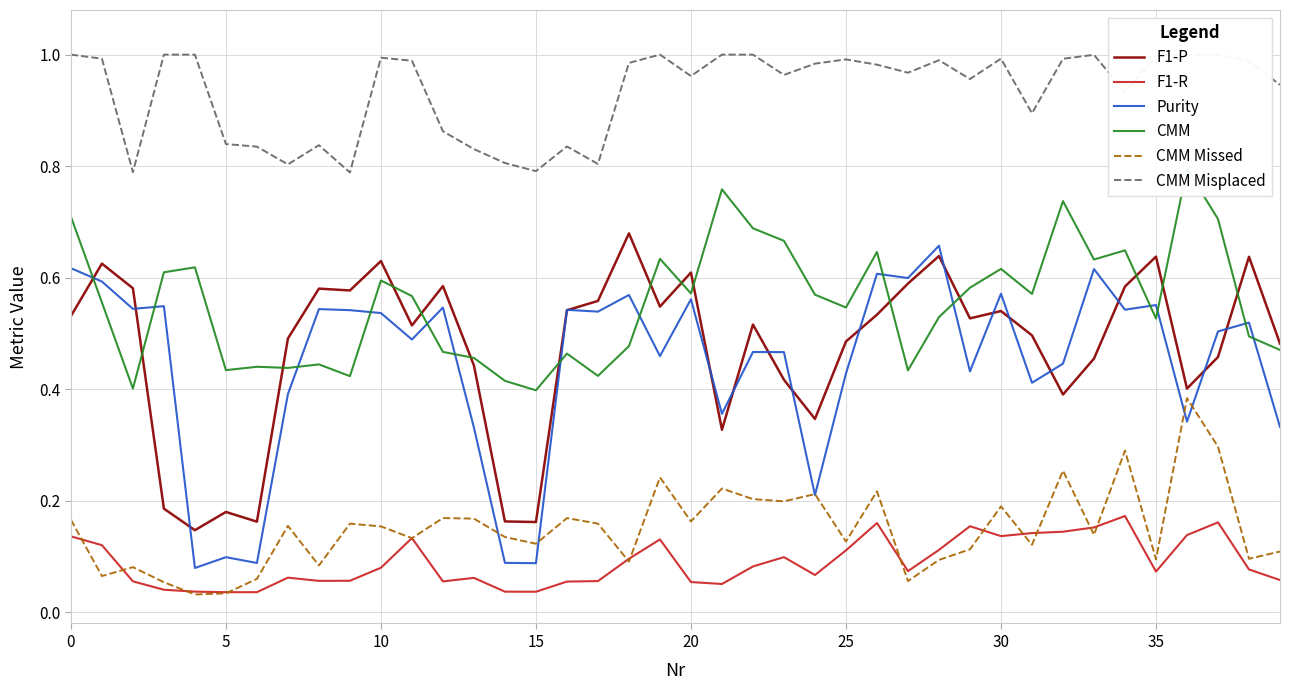

Is it true that CMM Missed equals 0.2 at 24?

True